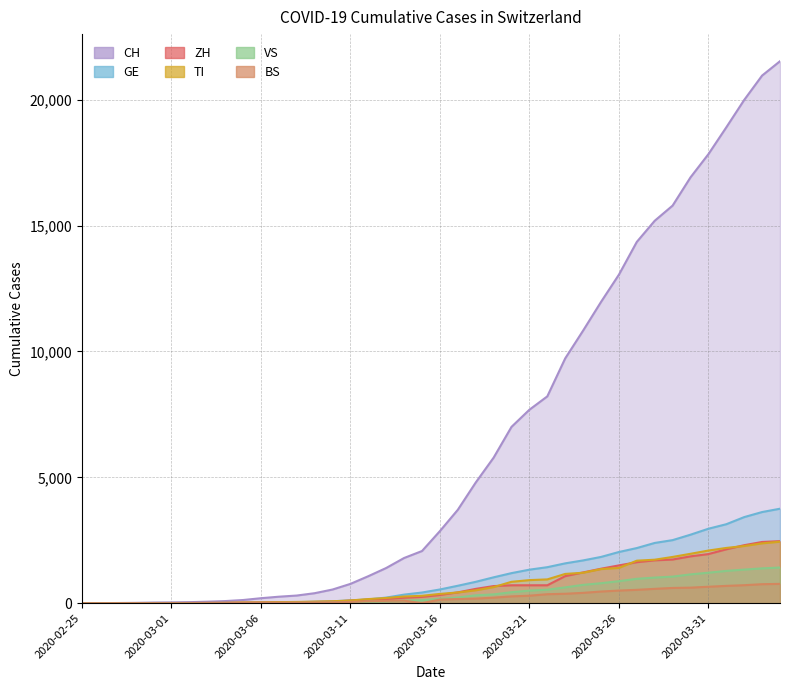

Does the chart display data point markers on the line(s)?

No